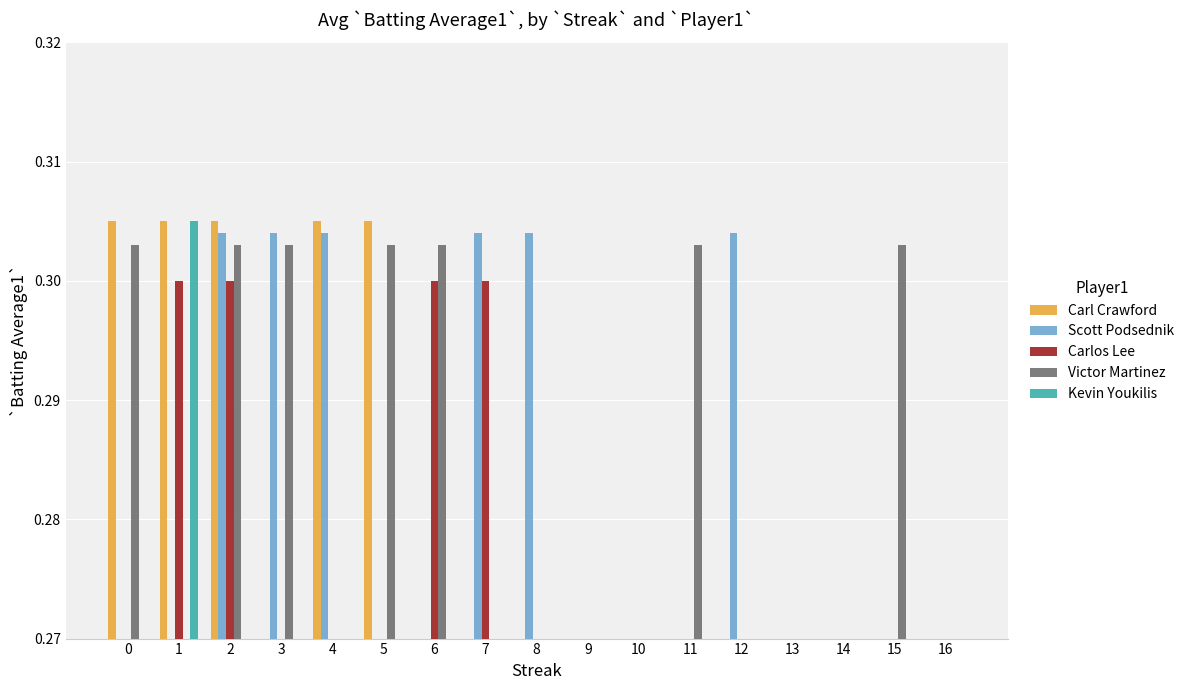

Which series has the largest total across all categories?

Victor Martinez